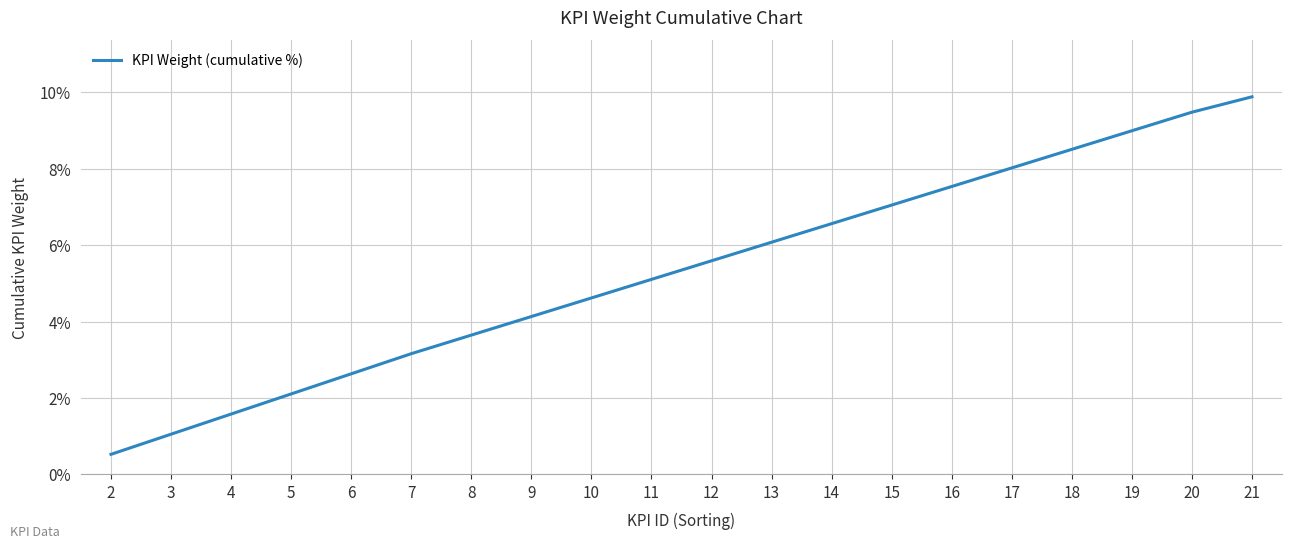

Approximately how many times larger is the value at 11 compared to 5?

2.4